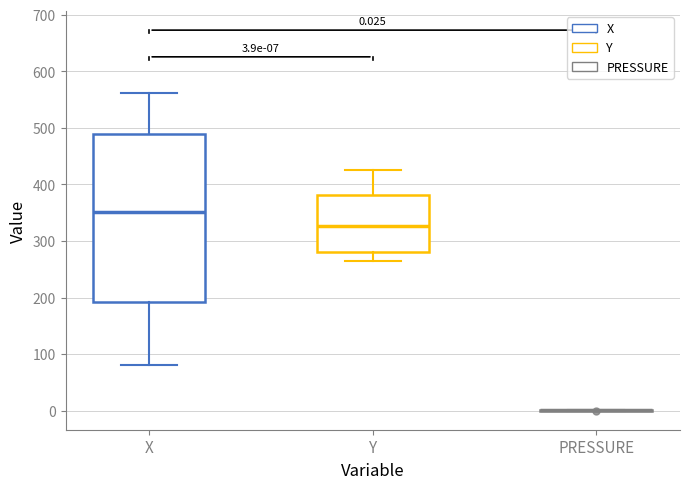

Which box is the tallest, from its lower edge to its upper edge?

X